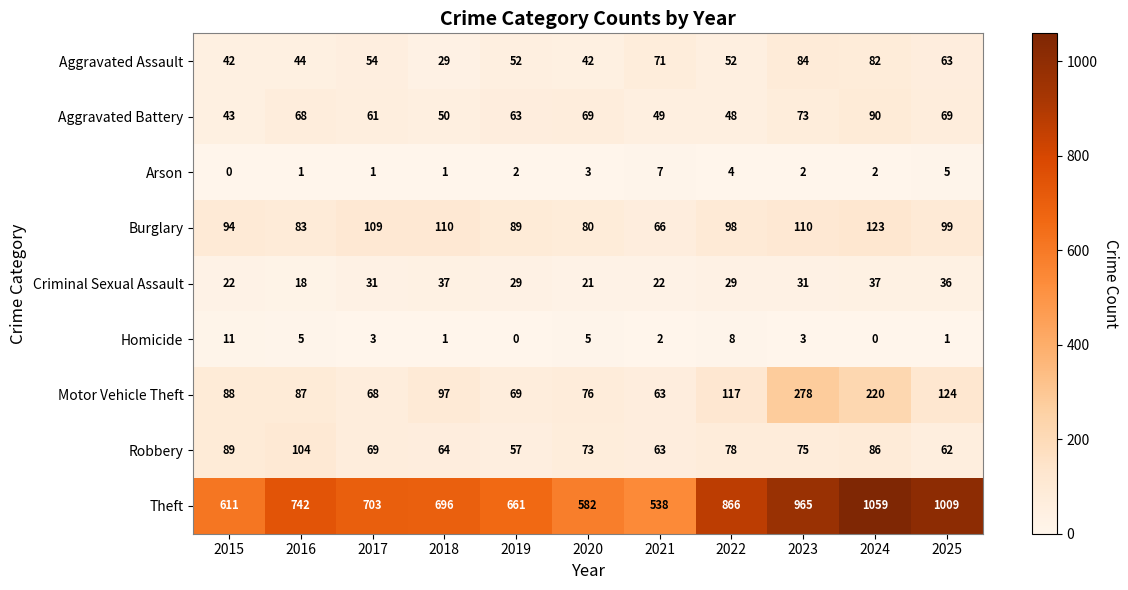

What is the average value of the Criminal Sexual Assault series?

28